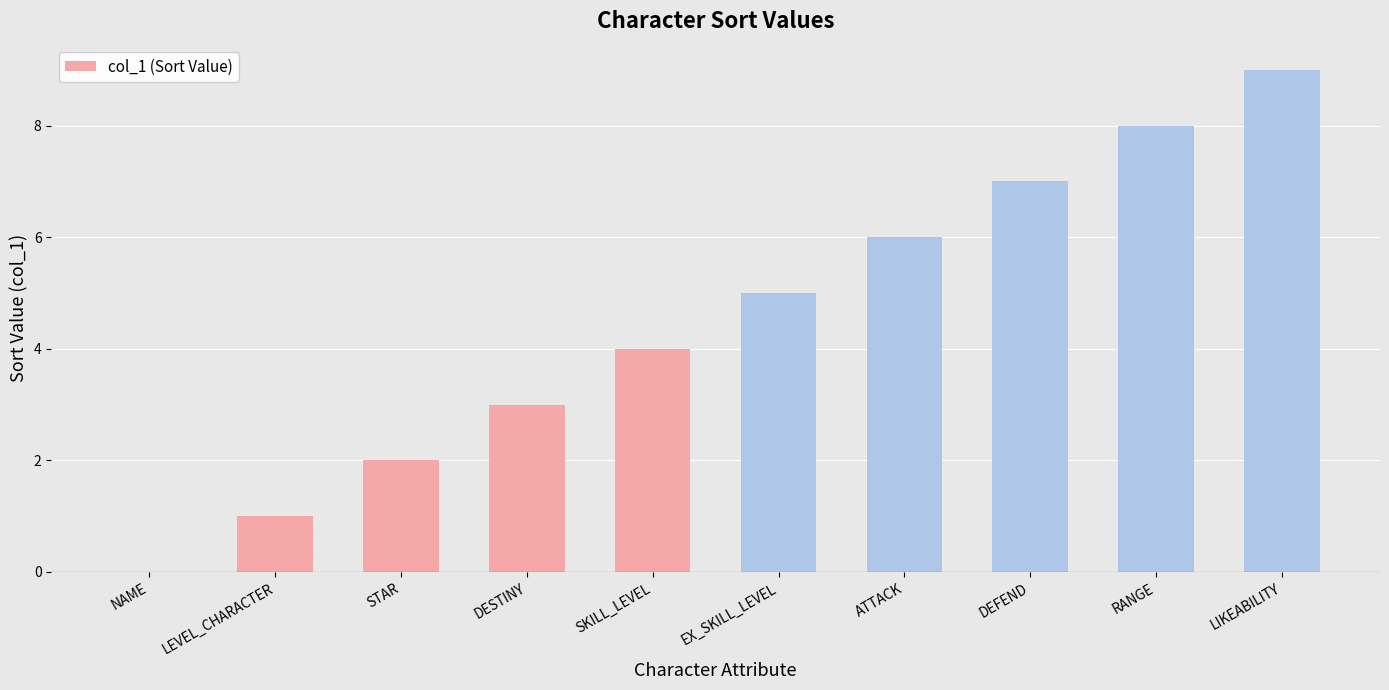

Count the number of data series in this chart.

1